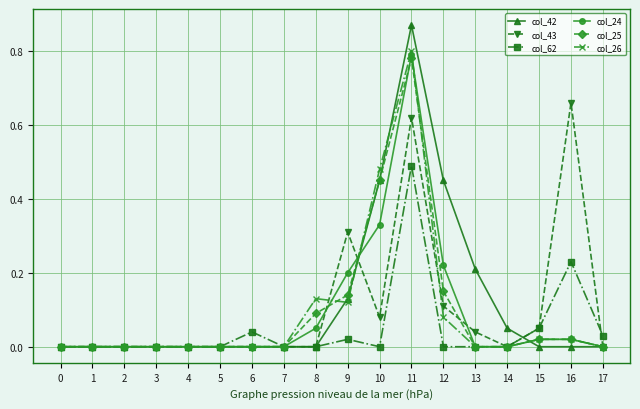

Which series has the largest range (max minus min)?

col_42